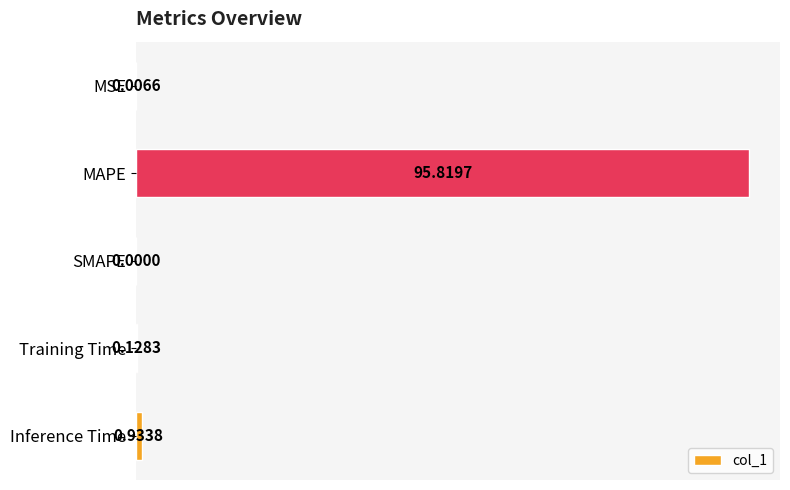

At which category does the chart reach its peak across all series?

MAPE